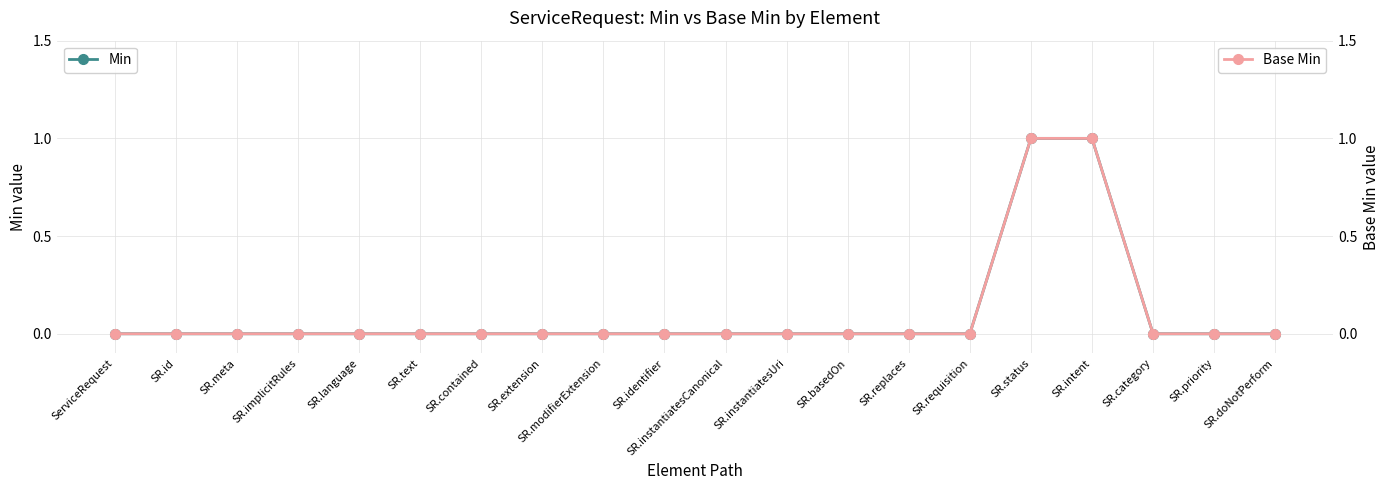

How many data points does each series have?

20